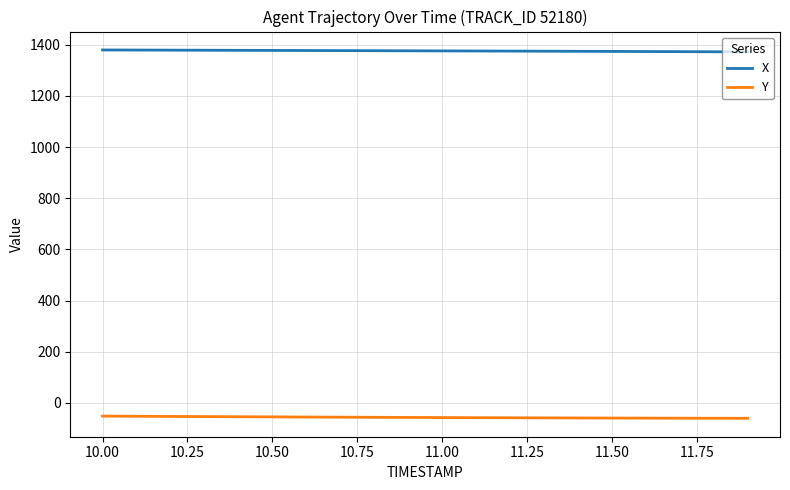

What are all the series names shown in the legend?

X, Y